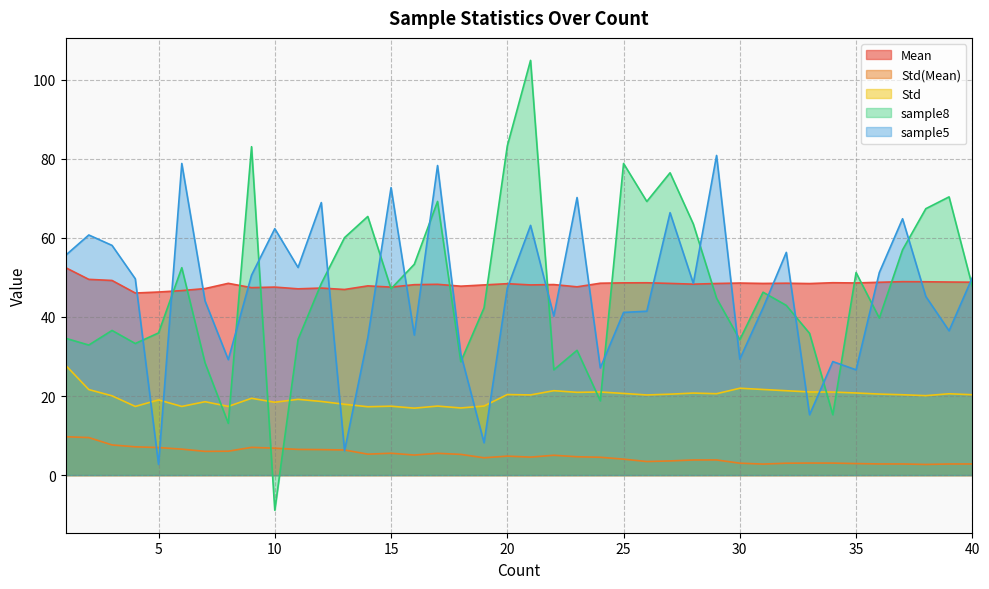

True or false: Std(Mean) has a value of 11.1 at 4.

False